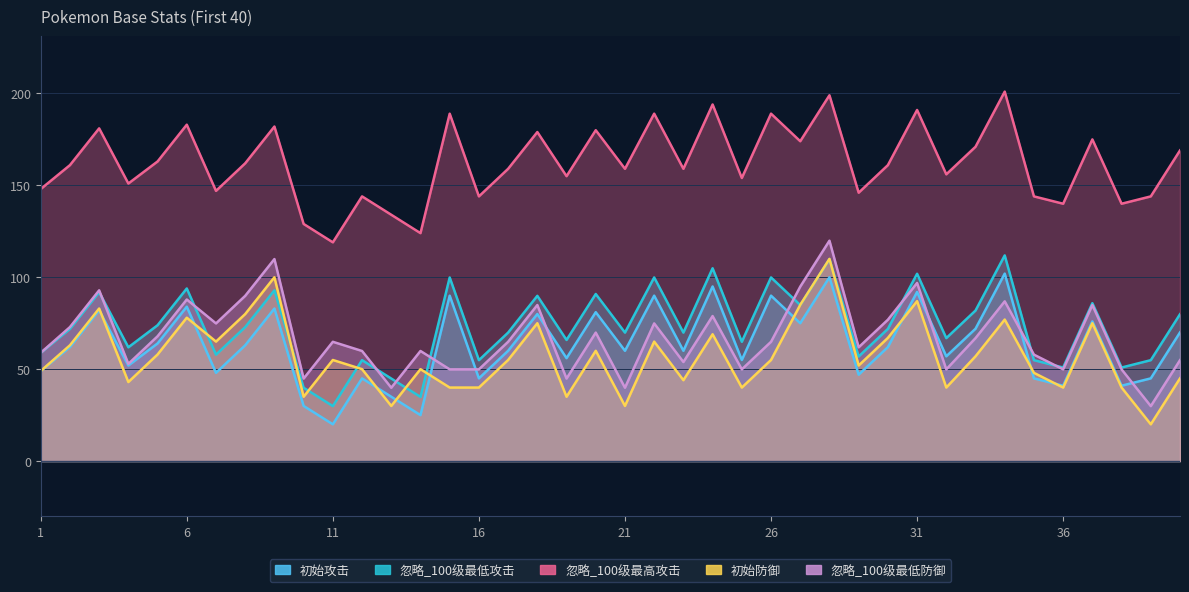

How many times do 忽略_100级最低攻击 and 初始防御 cross each other?

8